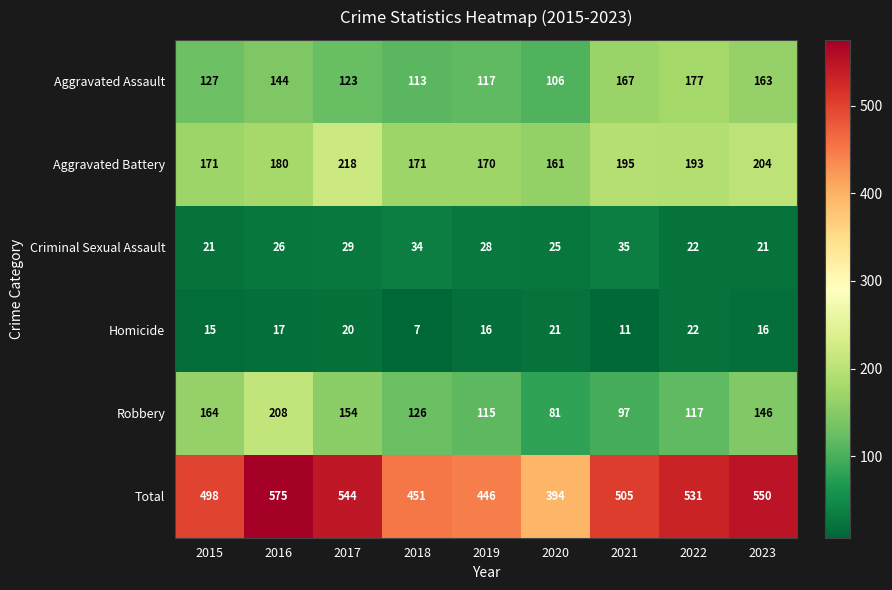

What is the difference between the Homicide values at 2018 and 2021?

4